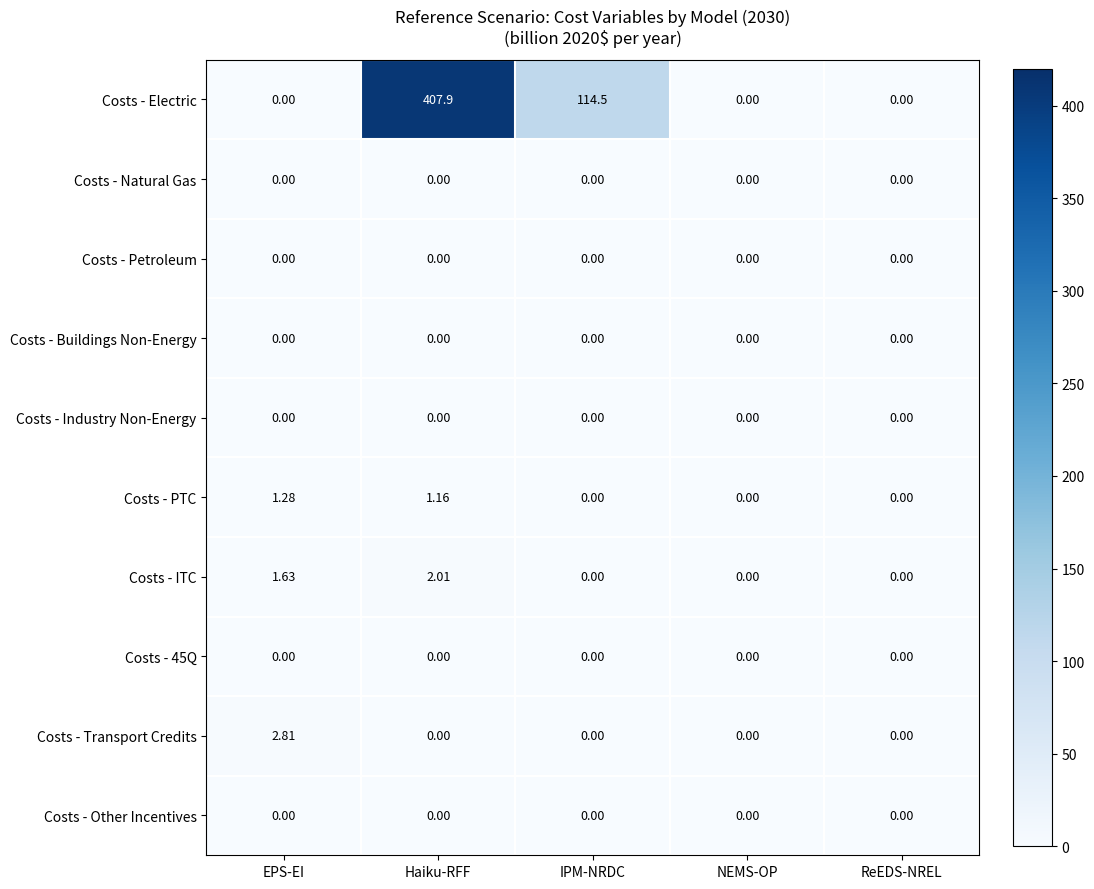

Is the value of Costs - Other Incentives at IPM-NRDC greater than the value of Costs - Electric at IPM-NRDC?

No